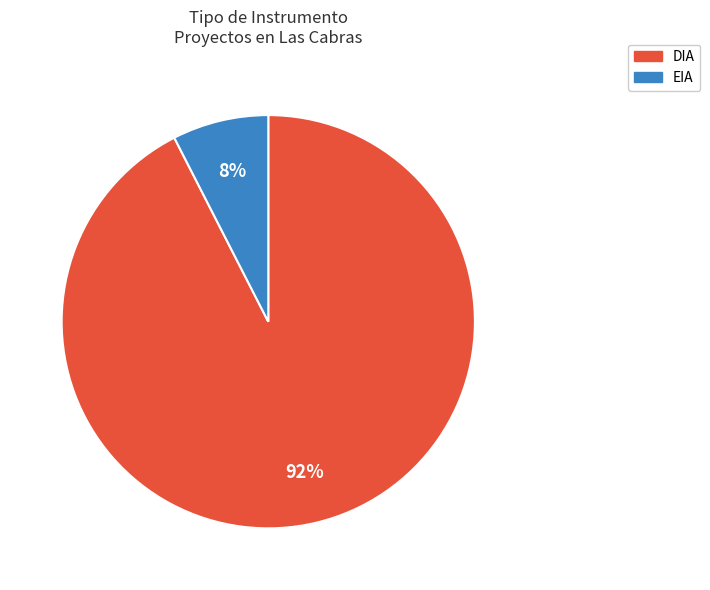

What is the ratio of the value at EIA to the value at DIA?

0.1